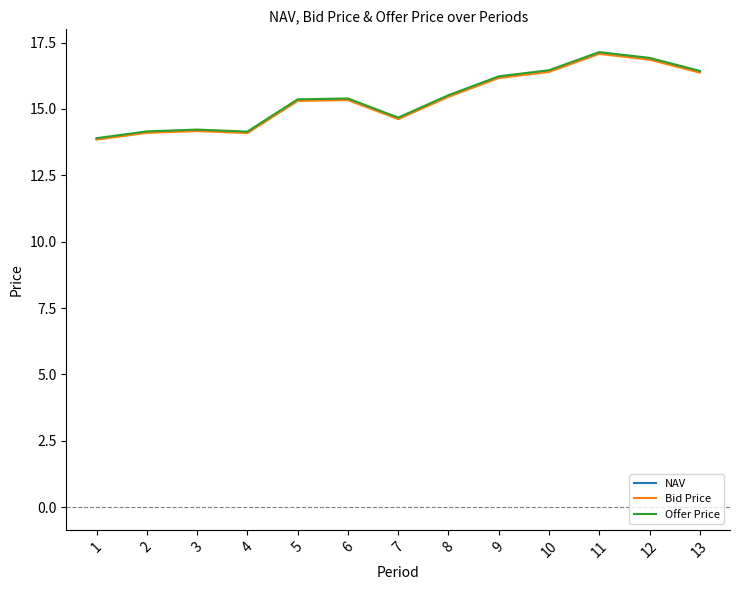

Where does the NAV series first go above 15?

5